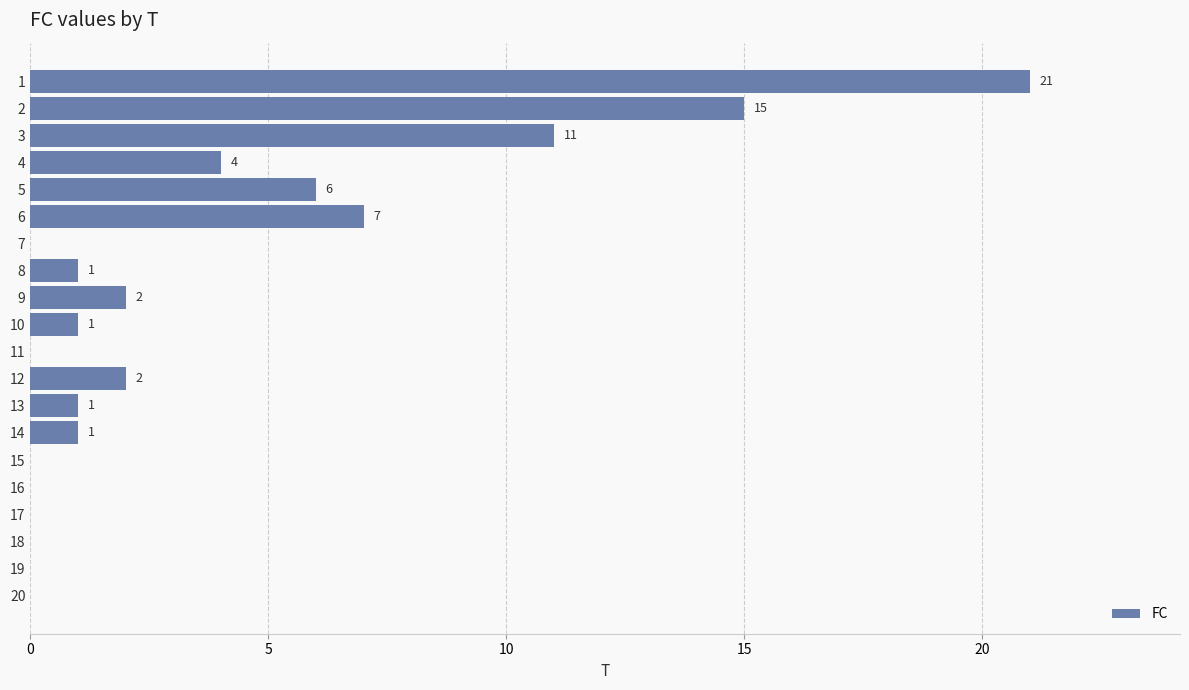

Are the bars horizontal?

Yes